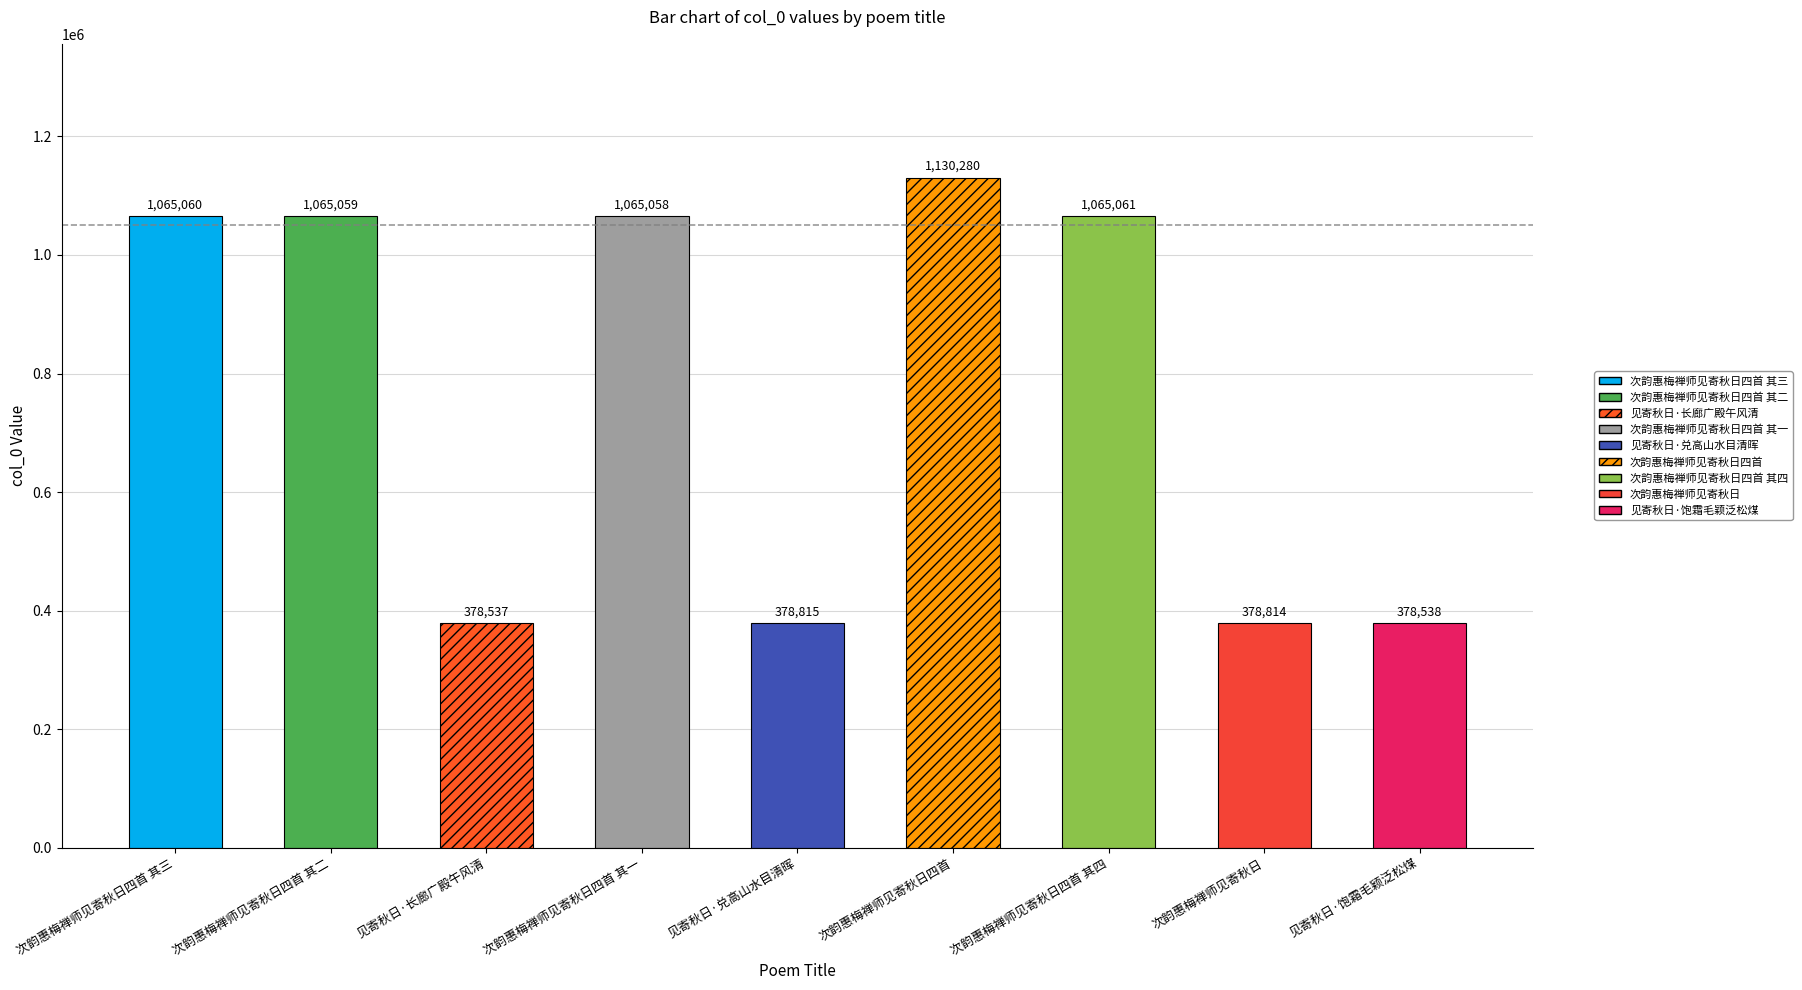

Does the chart contain any negative values?

No